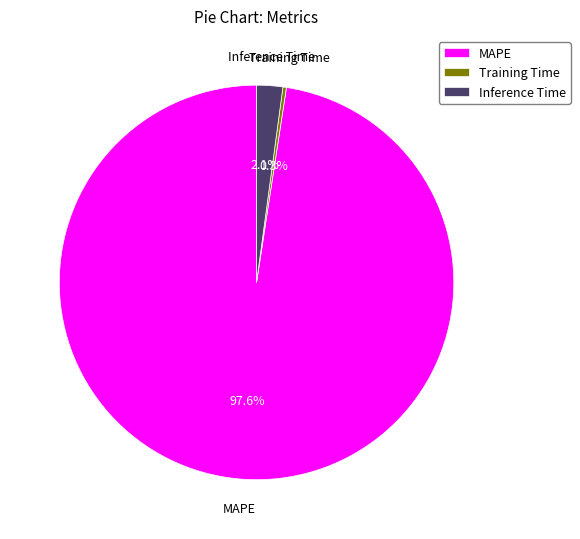

Do MAPE and Training Time together represent more than half of the pie?

Yes